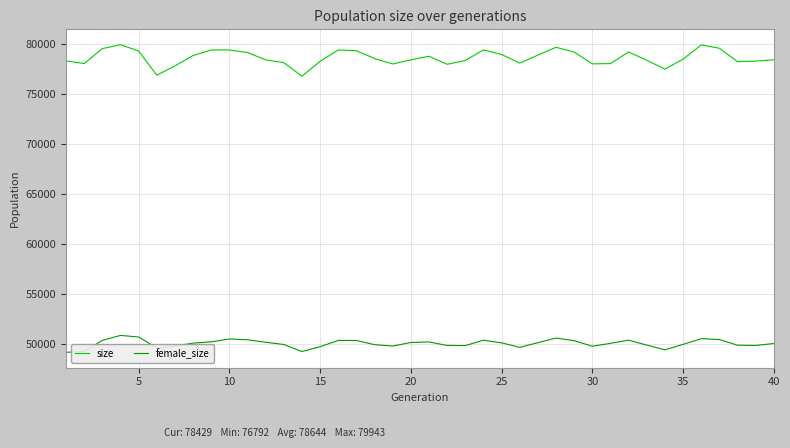

Which series has the widest spread of values?

size